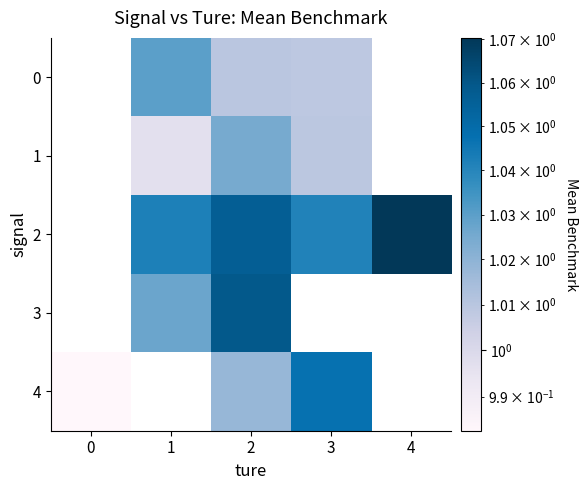

Is it true that 2 equals 1.0 at 1?

True